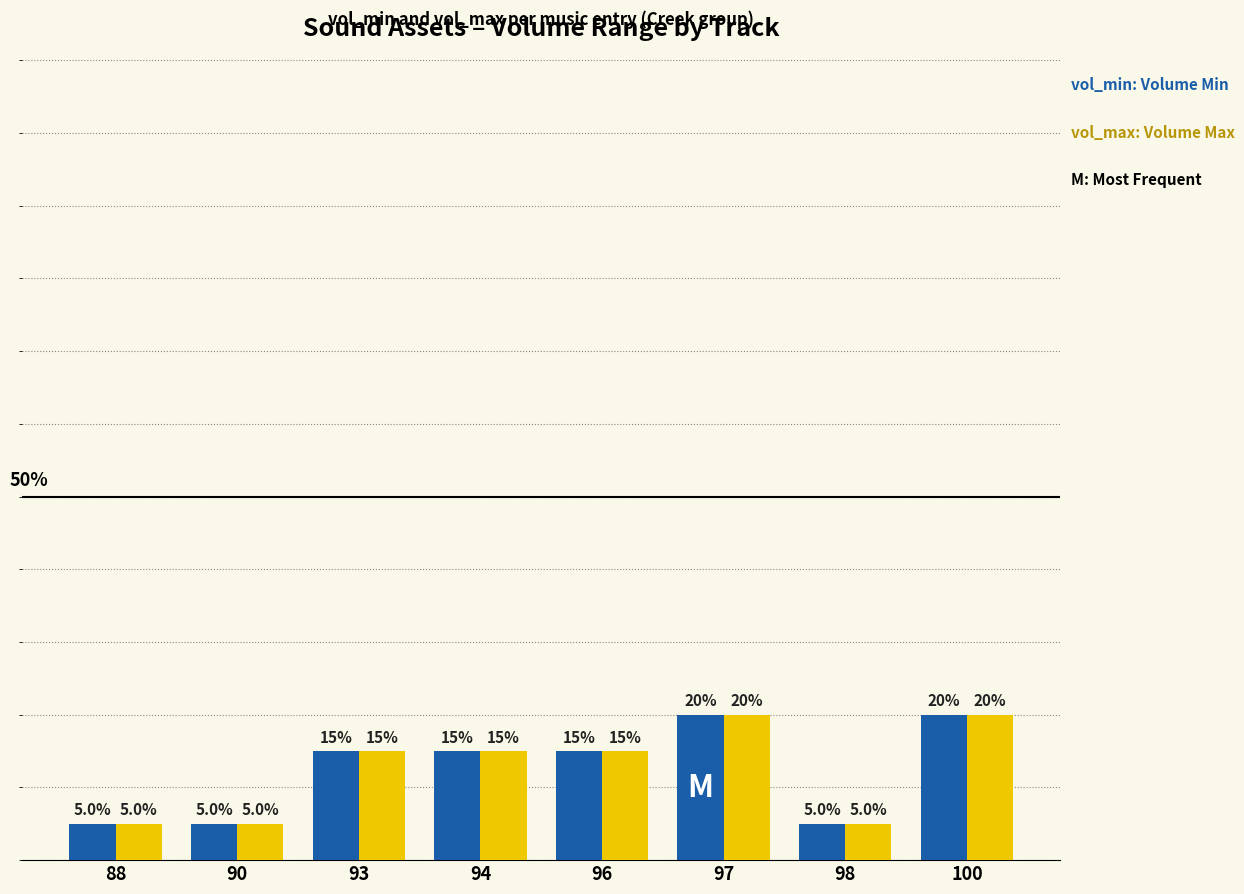

Are the bars grouped side by side (vs. stacked)?

Yes